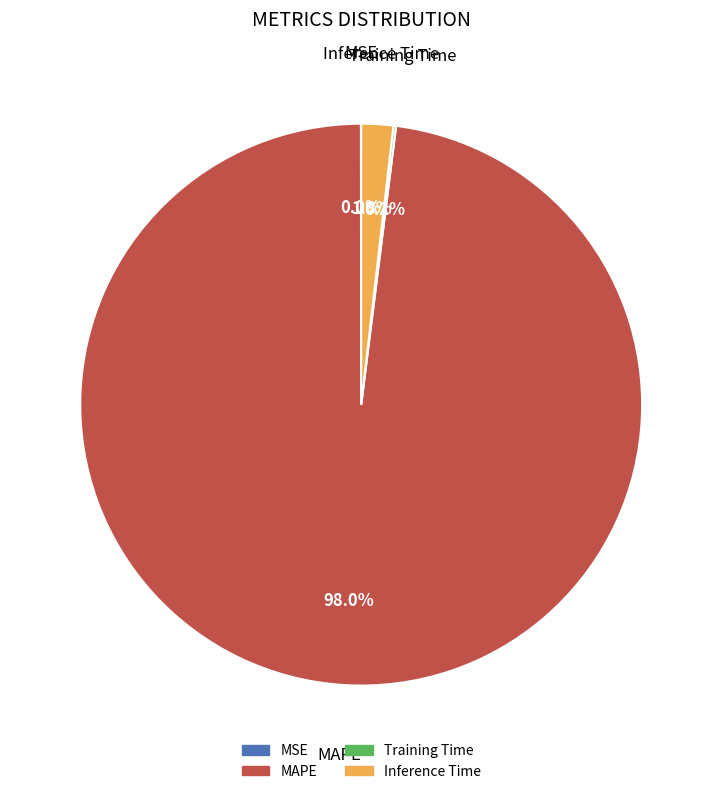

Between Inference Time and MAPE, which is larger?

MAPE